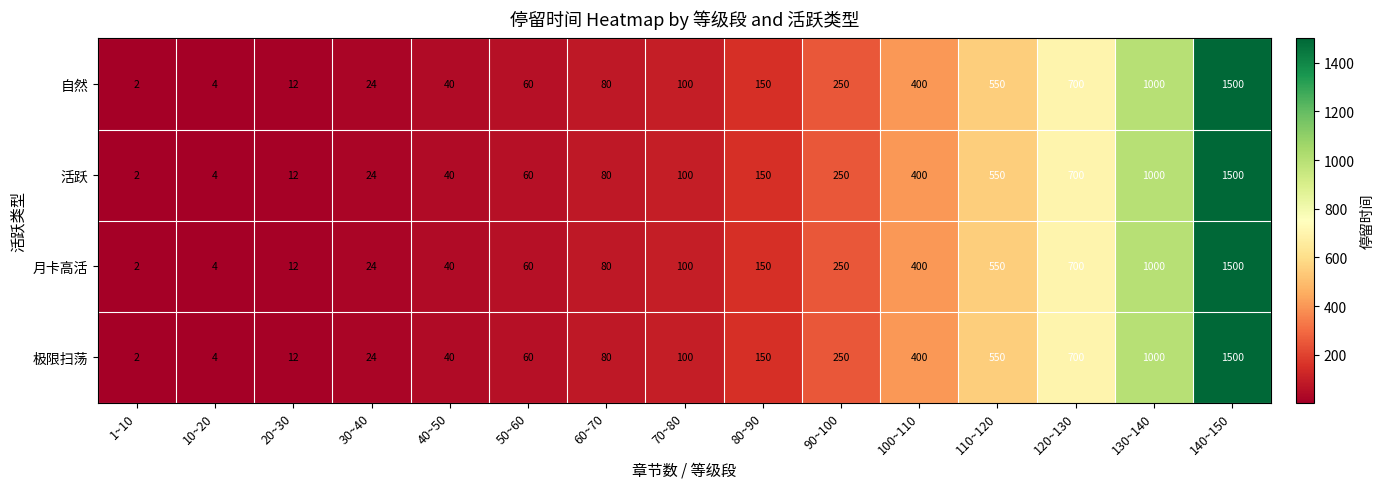

Rank the categories by 月卡高活 value from highest to lowest.

140~150, 130~140, 120~130, 110~120, 100~110, 90~100, 80~90, 70~80, 60~70, 50~60, 40~50, 30~40, 20~30, 10~20, 1~10